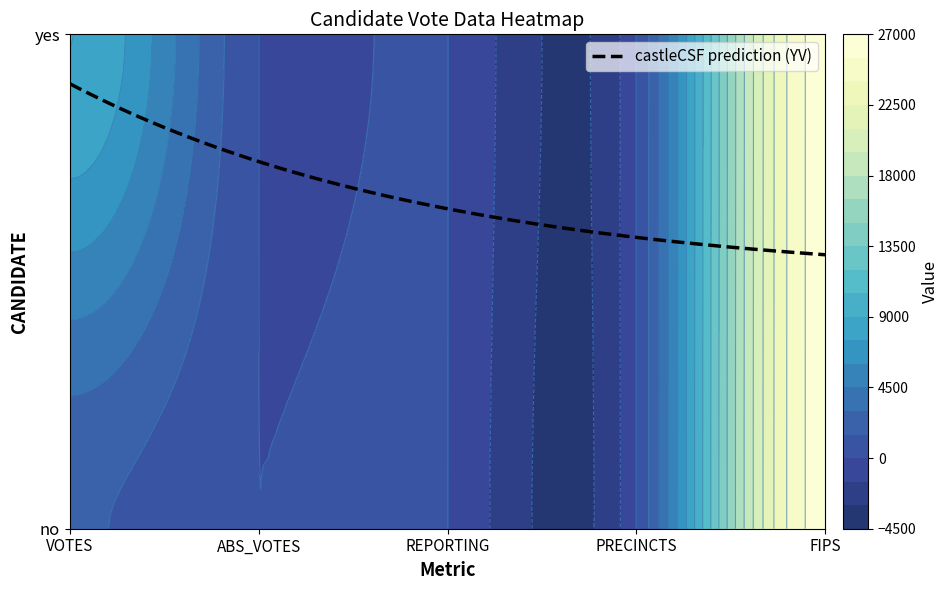

Between ABS_VOTES and PRECINCTS, which series saw the biggest shift?

no